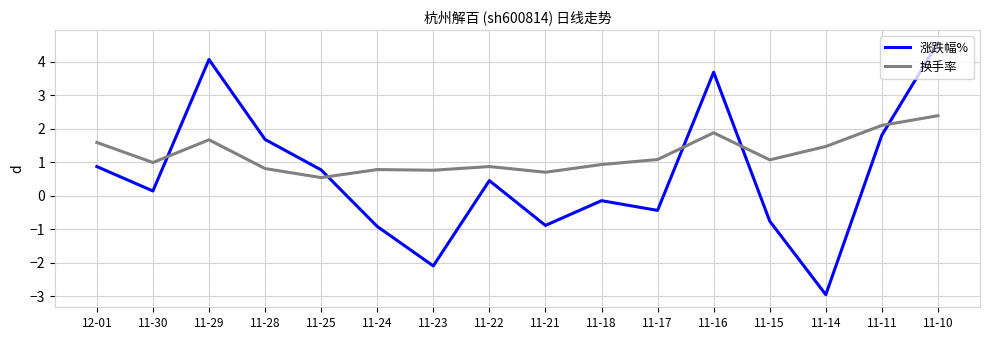

What is the minimum value shown in the chart?

-3.0